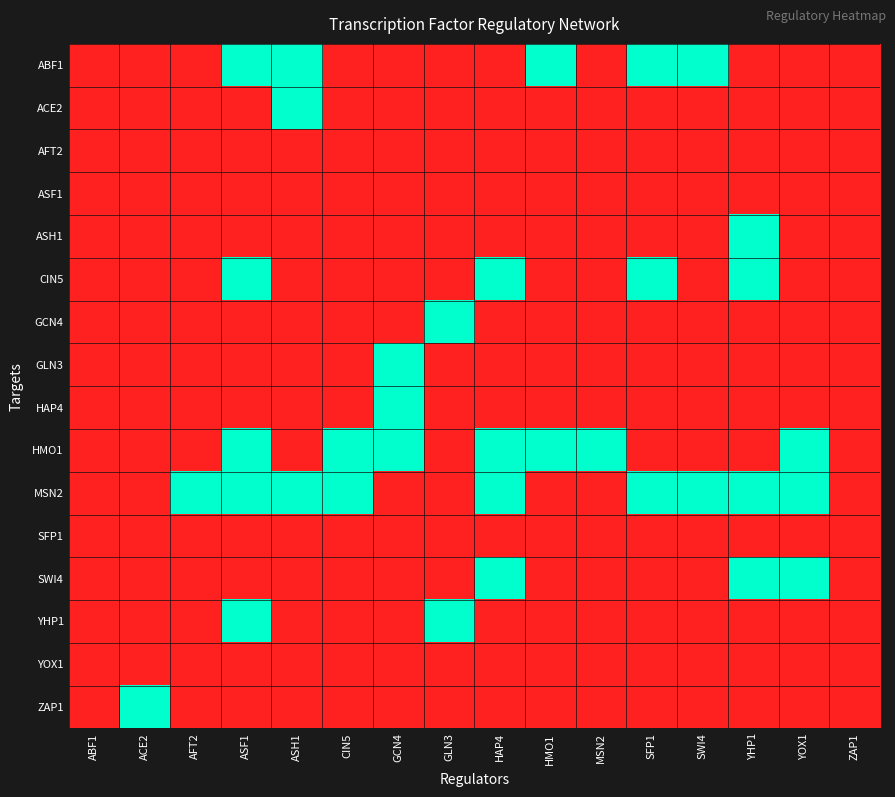

Which series has the largest range (max minus min)?

ABF1